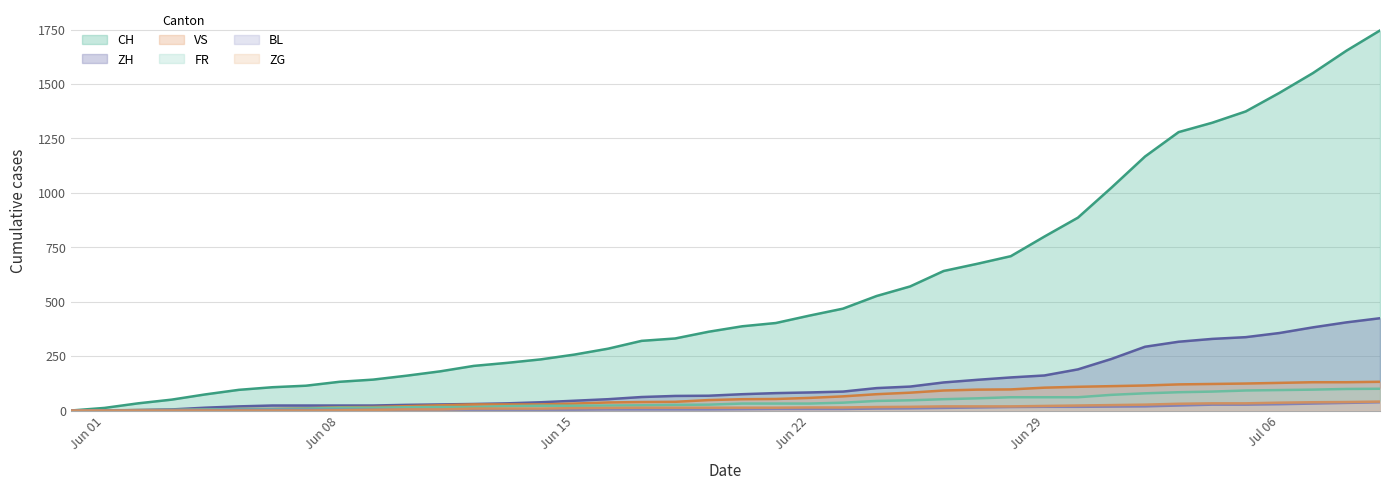

True or false: BL and VS intersect in this chart.

False